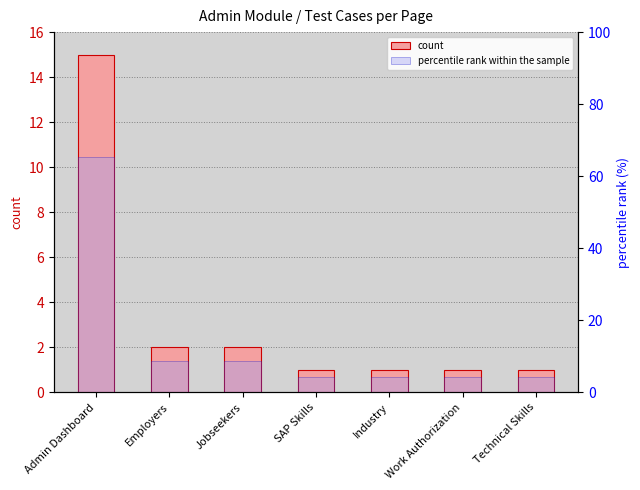

Which series has the largest total across all categories?

percentile rank within the sample